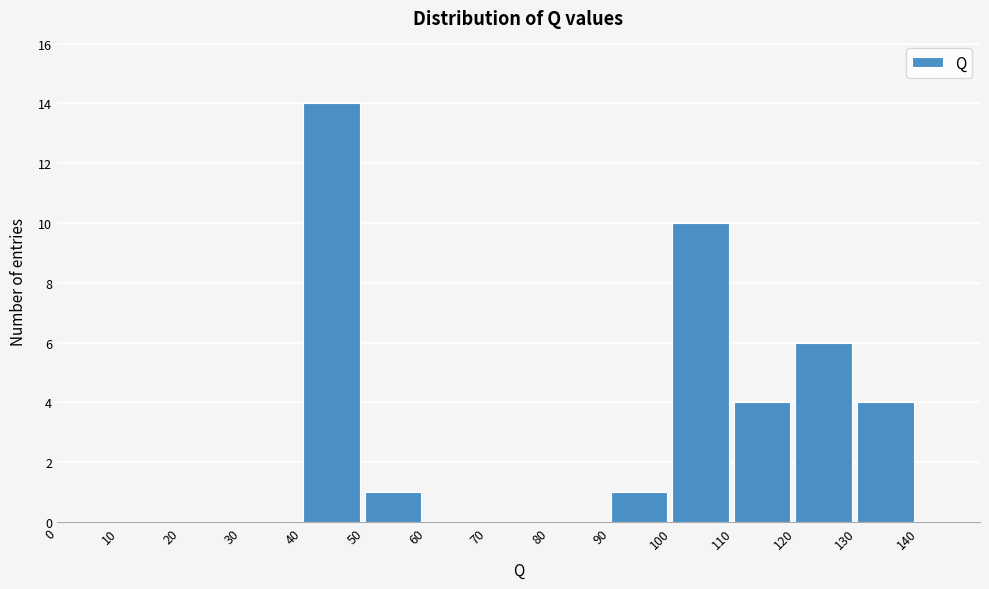

Reading left to right, transcribe this chart: for each bar, give the range it covers on the x-axis and its height. The values are not printed on the chart, so give them approximately, as read against the axis.

0 to 10: 0
10 to 20: 0
20 to 30: 0
30 to 40: 0
40 to 50: 14
50 to 60: 1
60 to 70: 0
70 to 80: 0
80 to 90: 0
90 to 100: 1
100 to 110: 10
110 to 120: 4
120 to 130: 6
130 to 140: 4
140 to 150: 0